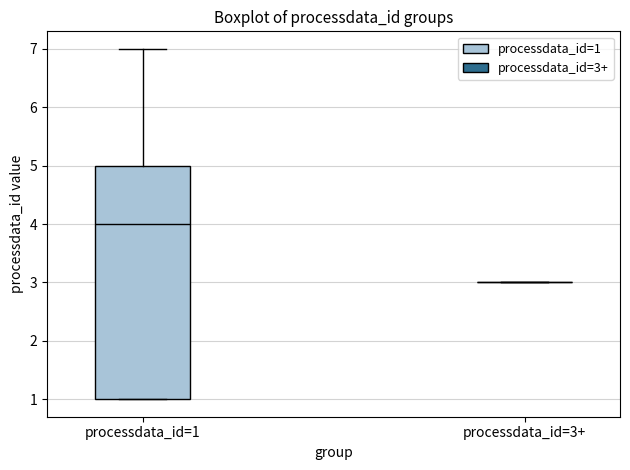

Reading left to right, read every box against the y-axis: the position of its median line, the range the box covers, and the ends of its whiskers. The values are not printed on the chart, so give them approximately, as read against the axis.

processdata_id=1: median 4, box 1 to 5, whiskers 1 to 7
processdata_id=3+: box collapsed to a line at 3, whiskers 3 to 3